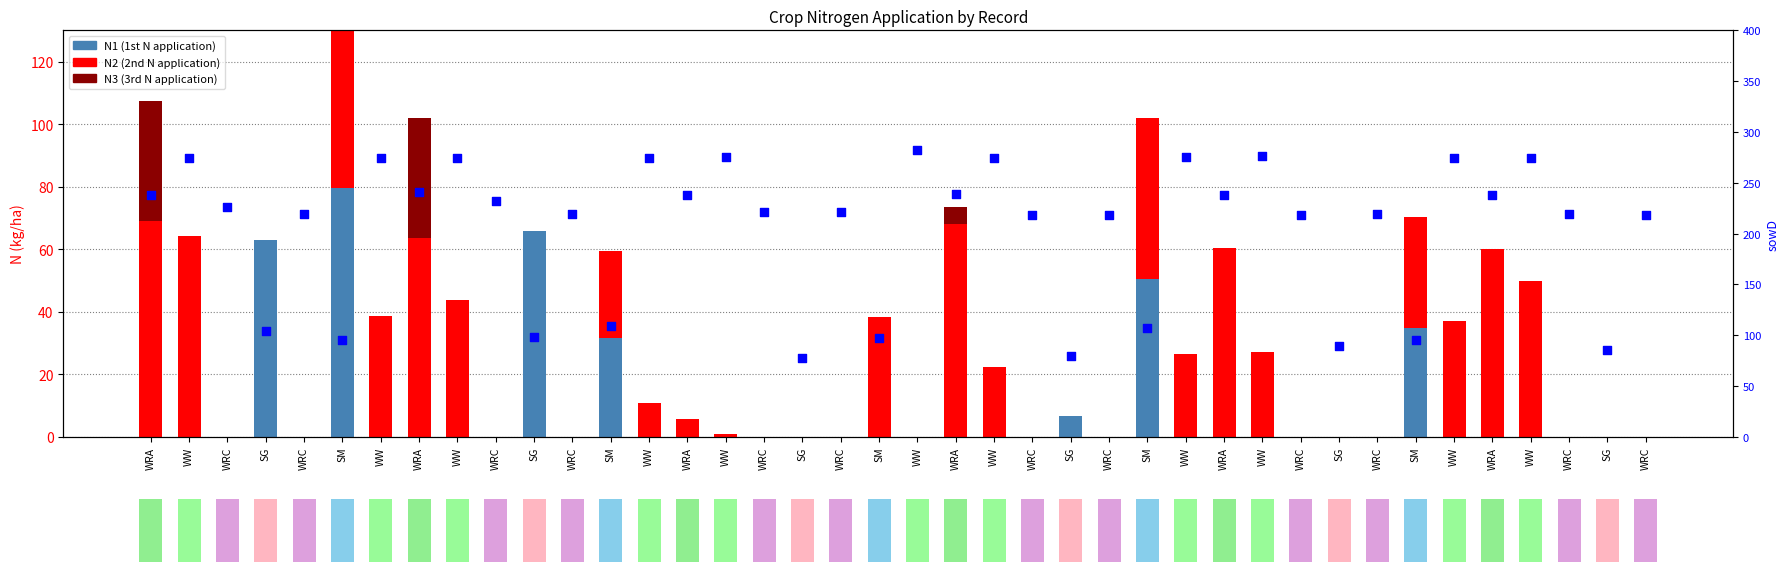

What is the total value across all series at WRC?

226.0